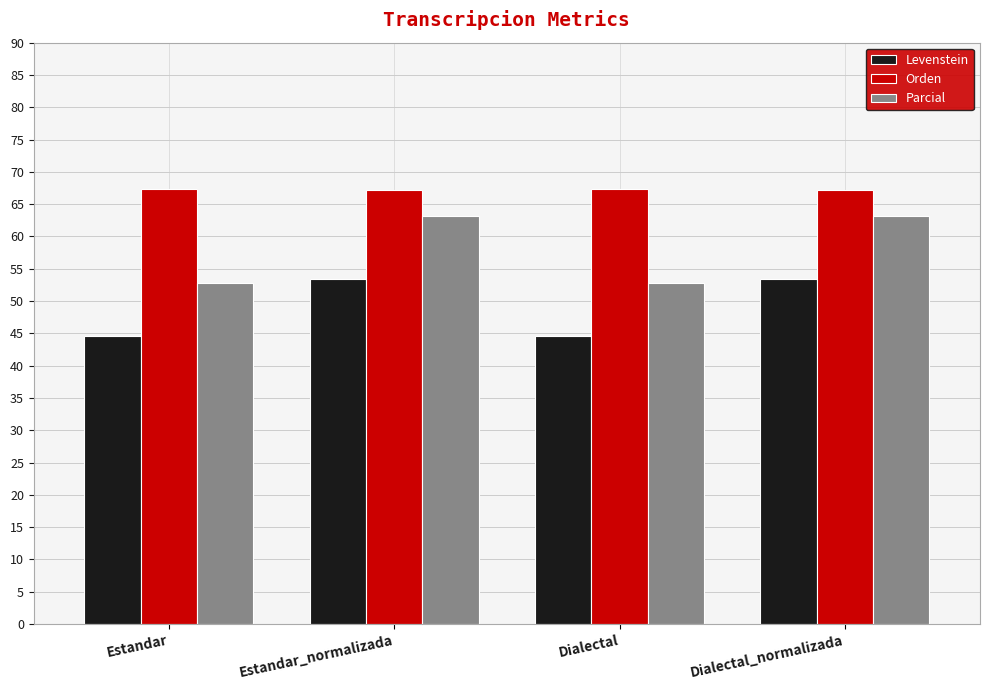

What value does the Orden series have at Estandar?

67.3